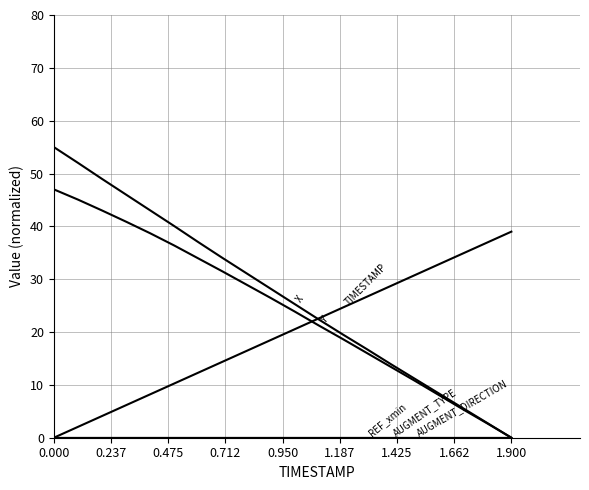

Is this an area chart (filled region under the line)?

No